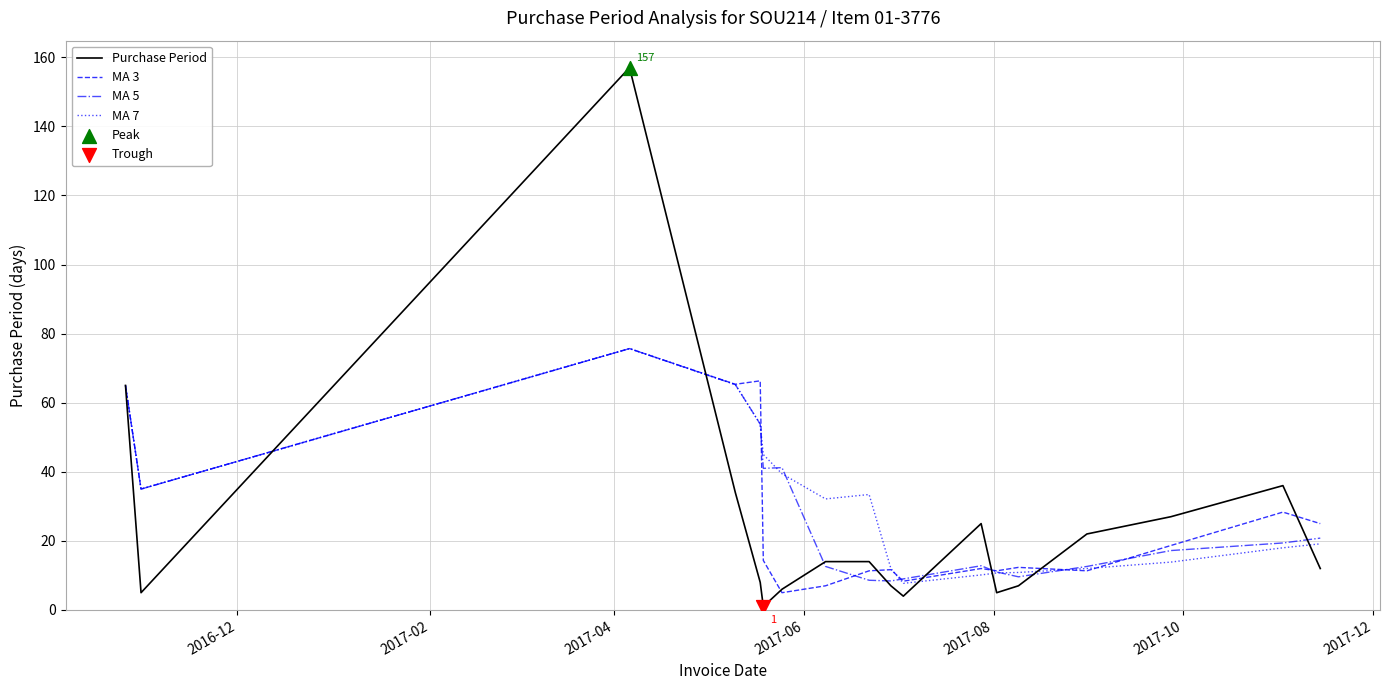

What is the maximum value shown in the chart?

157.0